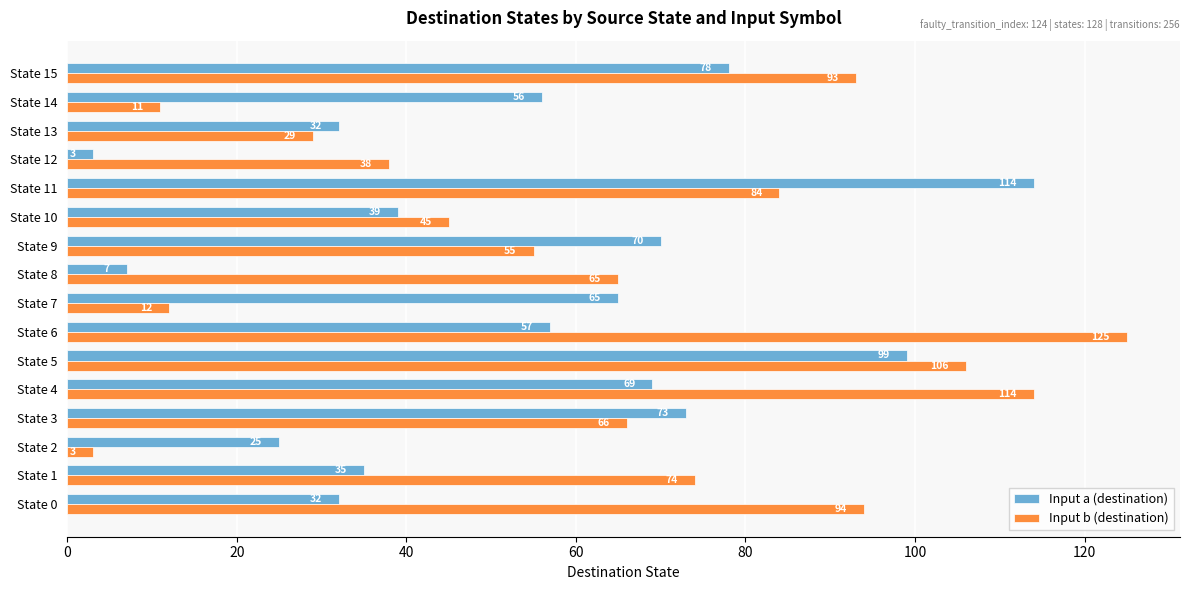

What is the spread (max minus min) of values at State 1?

39